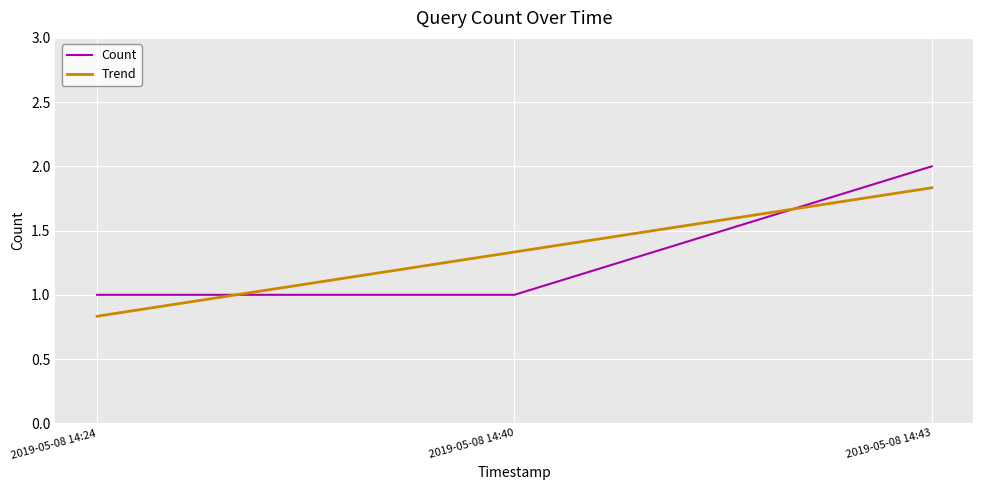

The value of Count at 2019-05-08 14:24 is 1.0. True or false?

True